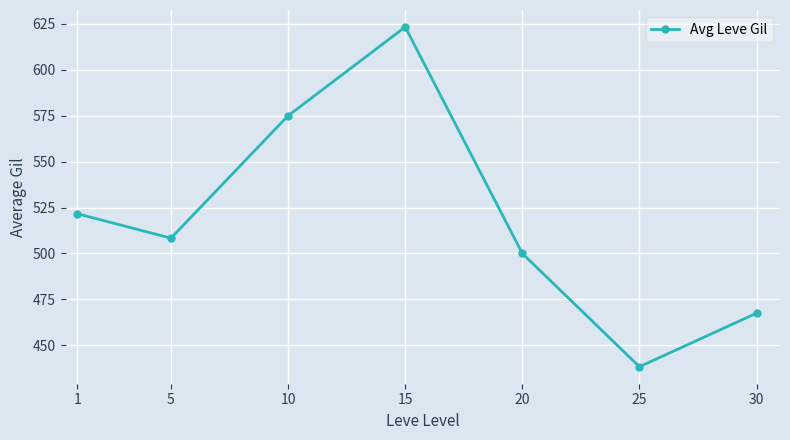

What is the difference between the second highest and minimum values?

136.7